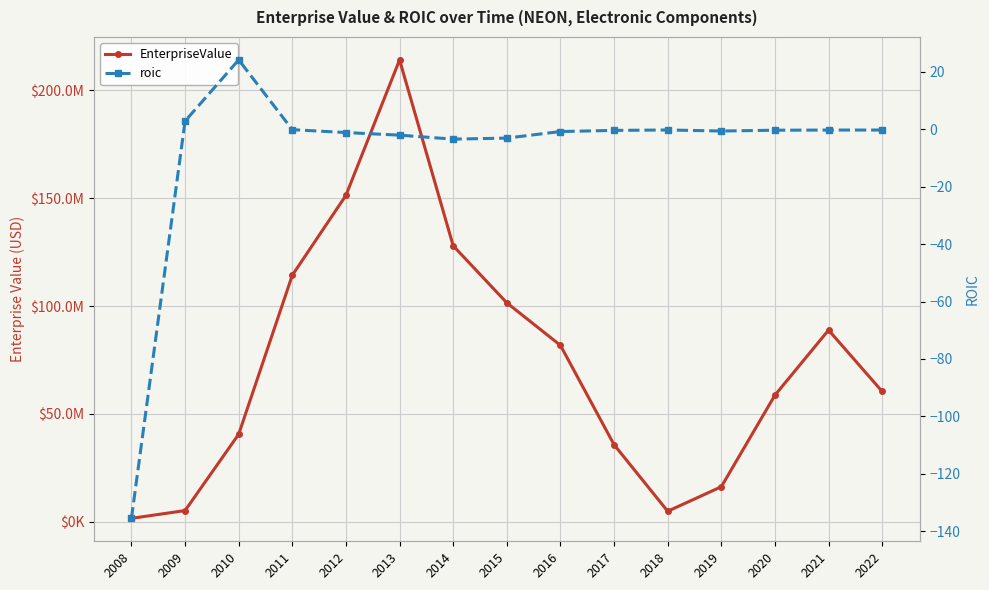

Where does the EnterpriseValue series first go above 60419000?

2011